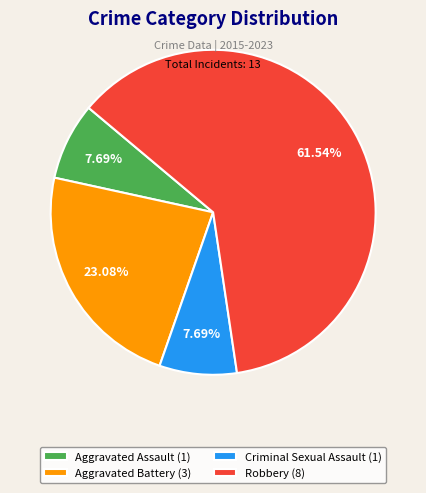

How many slices are in this pie chart?

4